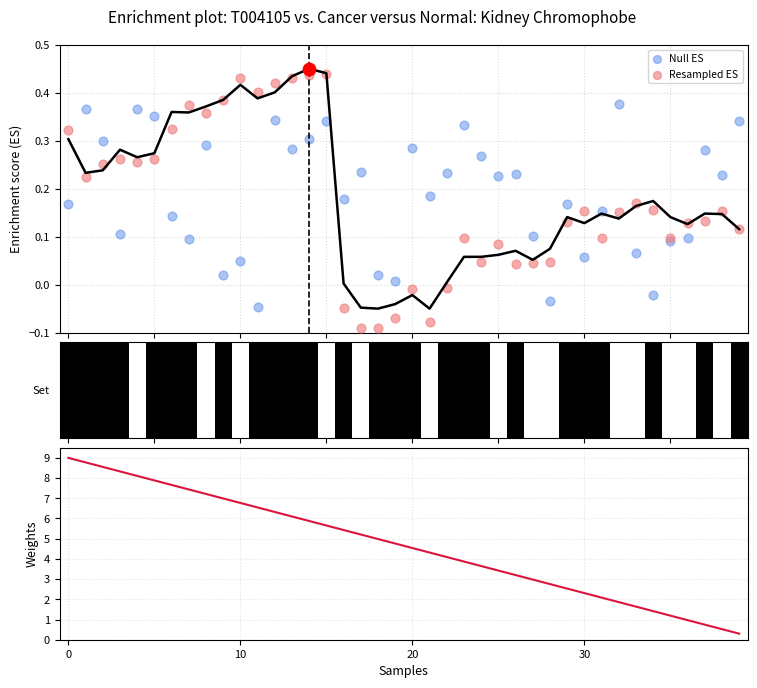

At how many categories does at least one series exceed 4?

23